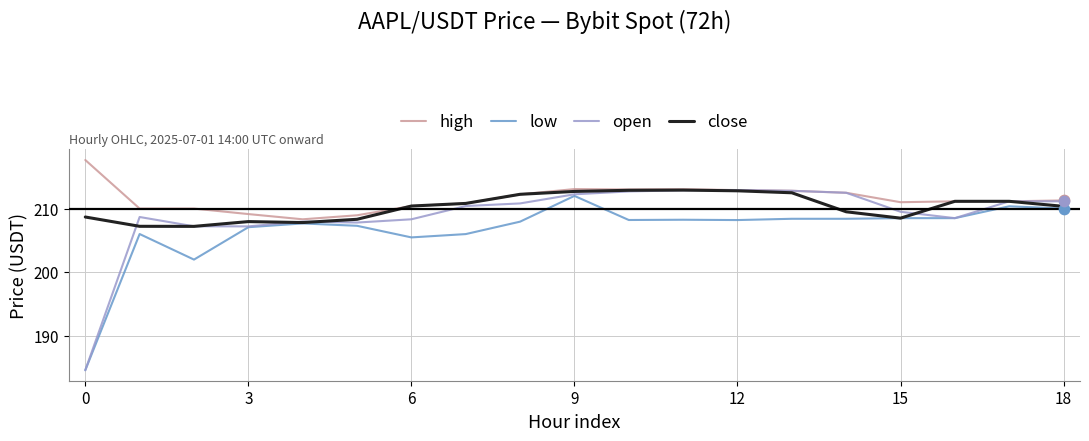

Which series has the widest spread of values?

open